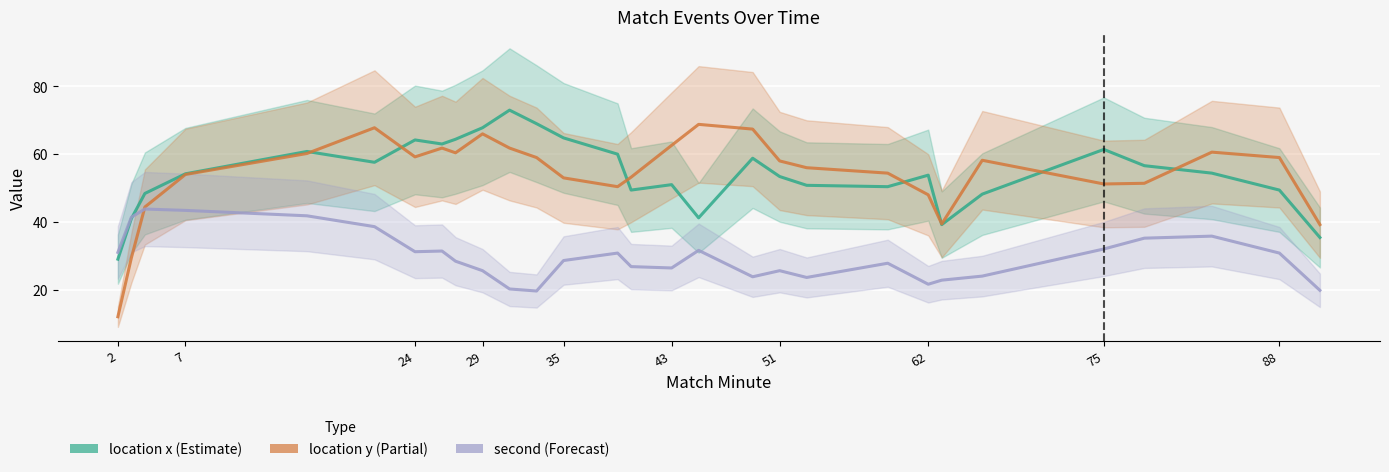

List the series in order of their peak value, lowest first.

second, location y, location x